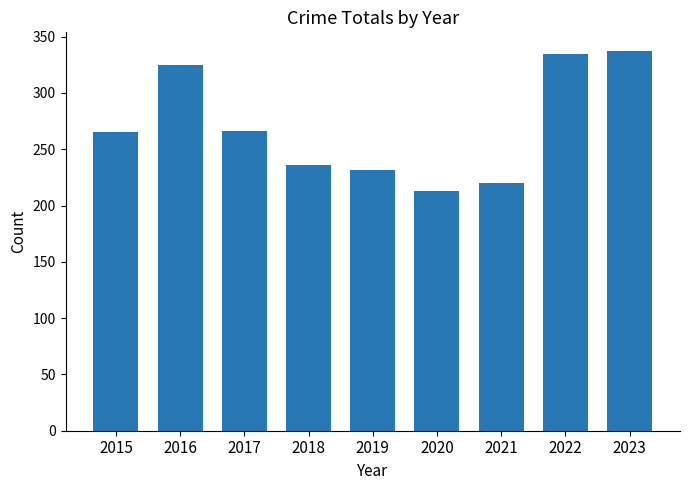

Is it true that the value at 2019 is 232?

True